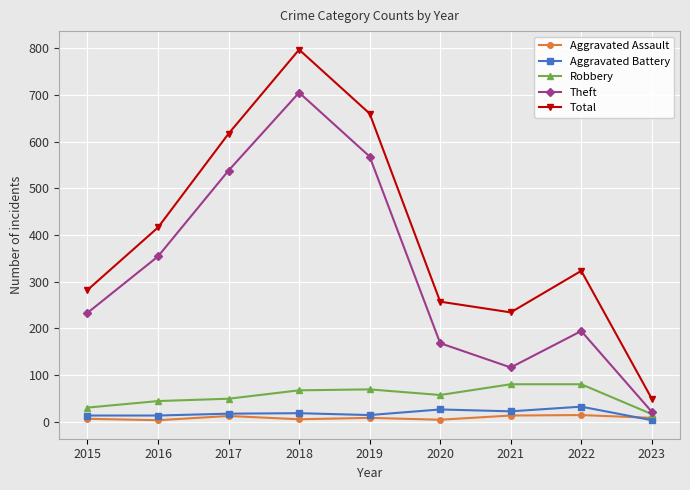

Between 2021 and 2023, which series saw the biggest shift?

Total